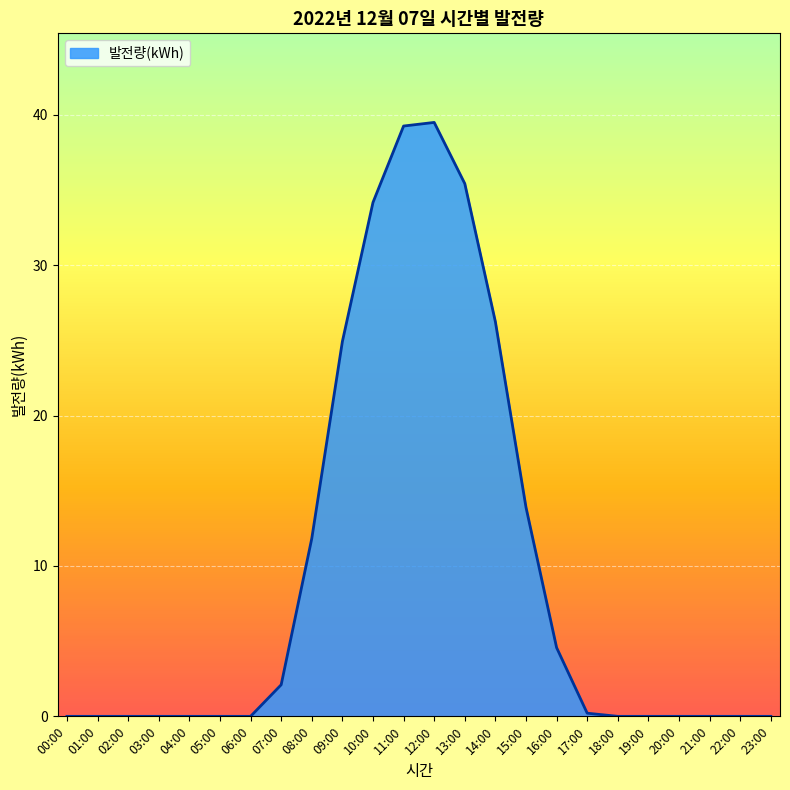

What is the maximum value shown in the chart?

39.5